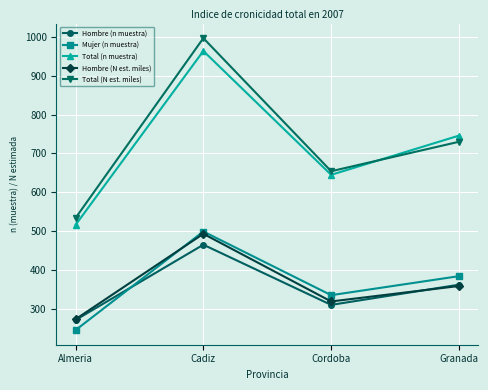

Is this an area chart (filled region under the line)?

No